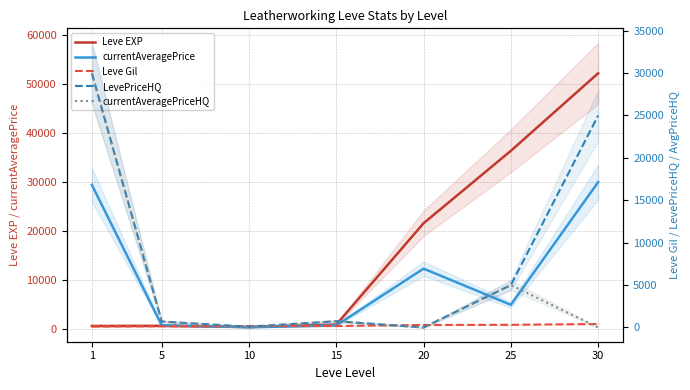

What is the value of the LevePriceHQ point at the 7th from the left?

24995.0